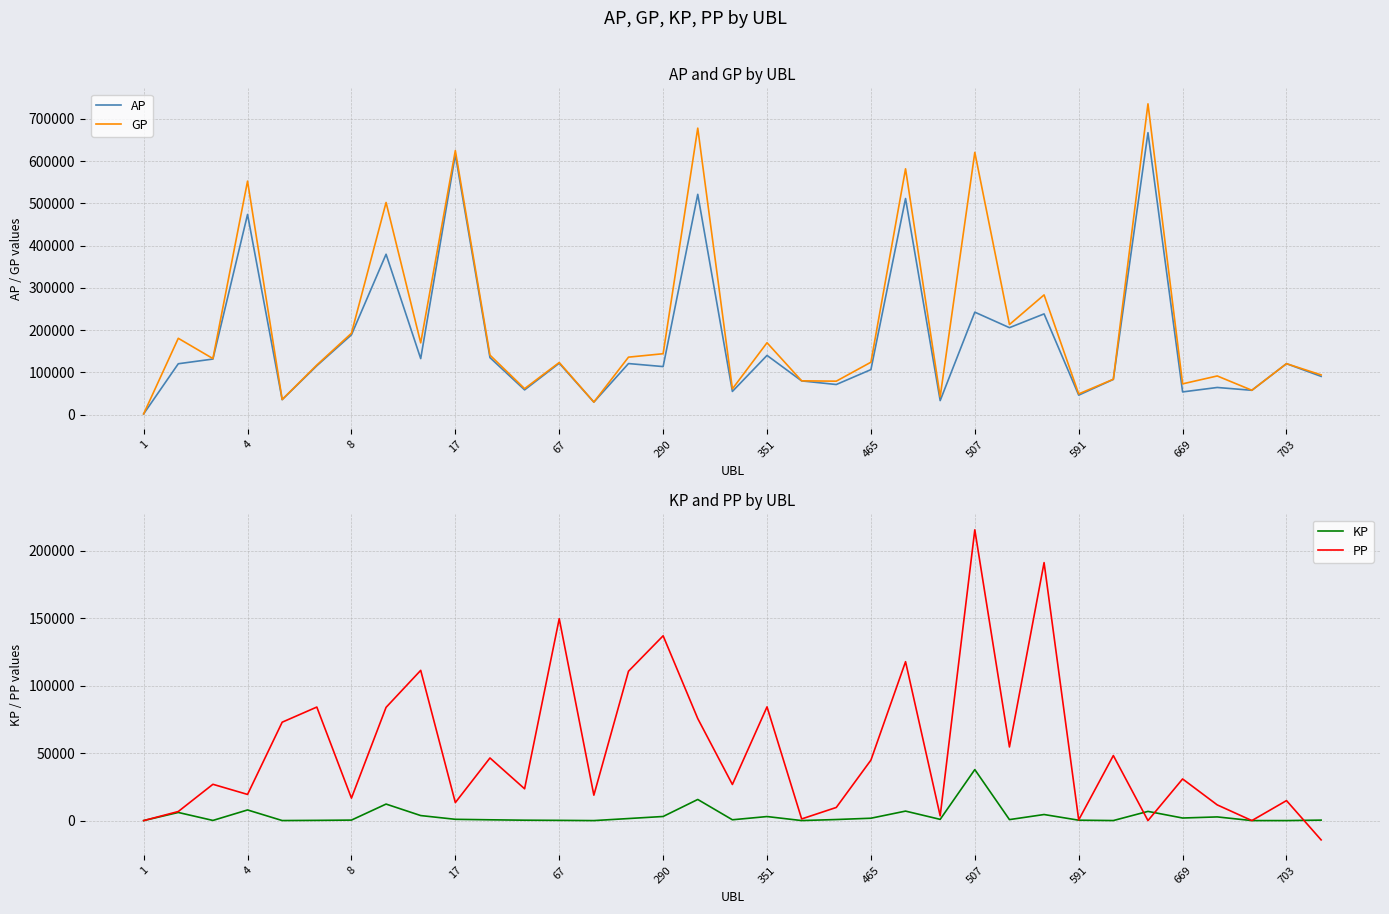

What is the minimum value for PP?

-14307.0